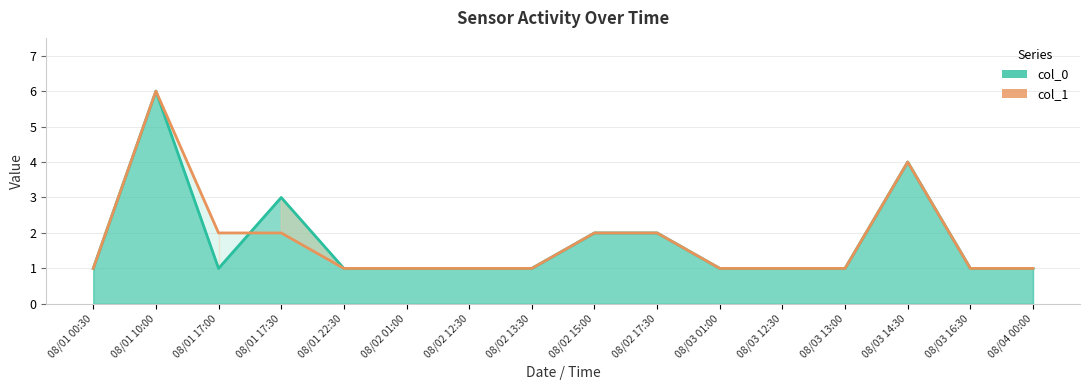

Reading left to right, list all the values displayed in this chart.

col_0: 08/01 00:30=1	08/01 10:00=6	08/01 17:00=1	08/01 17:30=3	08/01 22:30=1	08/02 01:00=1	08/02 12:30=1	08/02 13:30=1	08/02 15:00=2	08/02 17:30=2	08/03 01:00=1	08/03 12:30=1	08/03 13:00=1	08/03 14:30=4	08/03 16:30=1	08/04 00:00=1
col_1: 08/01 00:30=1	08/01 10:00=6	08/01 17:00=2	08/01 17:30=2	08/01 22:30=1	08/02 01:00=1	08/02 12:30=1	08/02 13:30=1	08/02 15:00=2	08/02 17:30=2	08/03 01:00=1	08/03 12:30=1	08/03 13:00=1	08/03 14:30=4	08/03 16:30=1	08/04 00:00=1